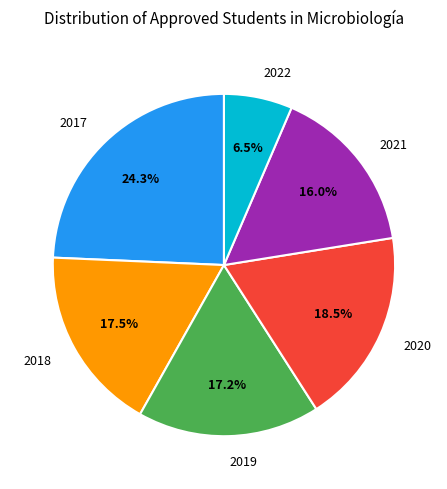

To the nearest percent, what is the combined percentage of 2018 and 2022?

24%